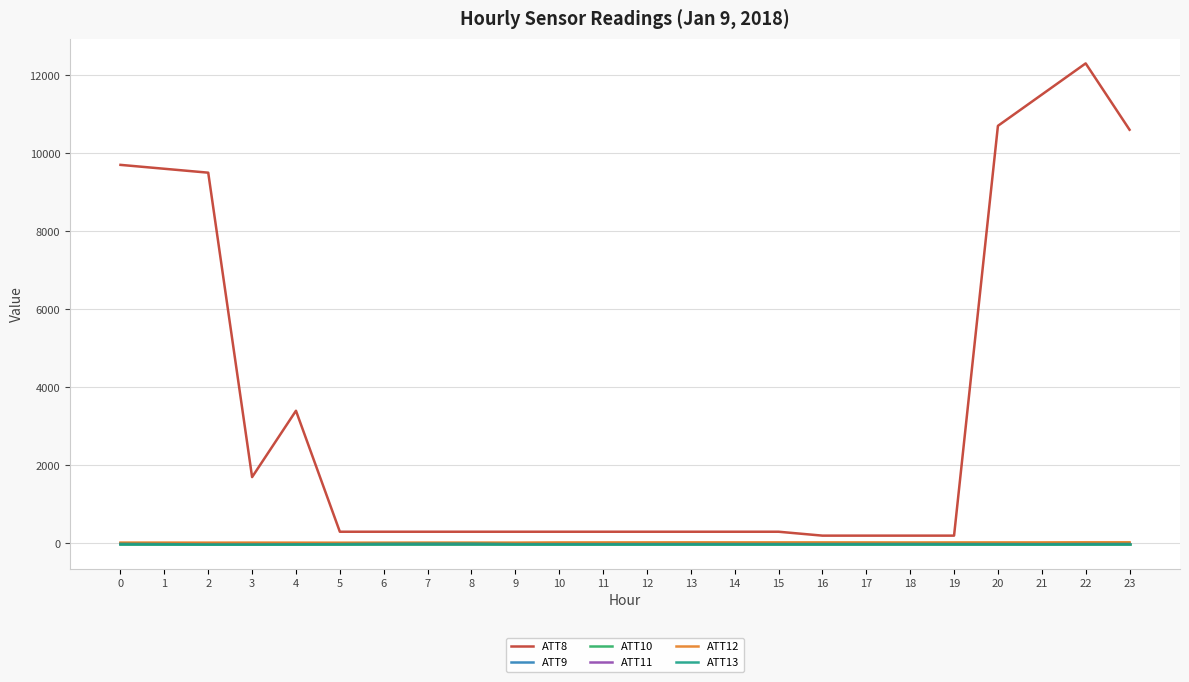

Does the chart display data point markers on the line(s)?

No